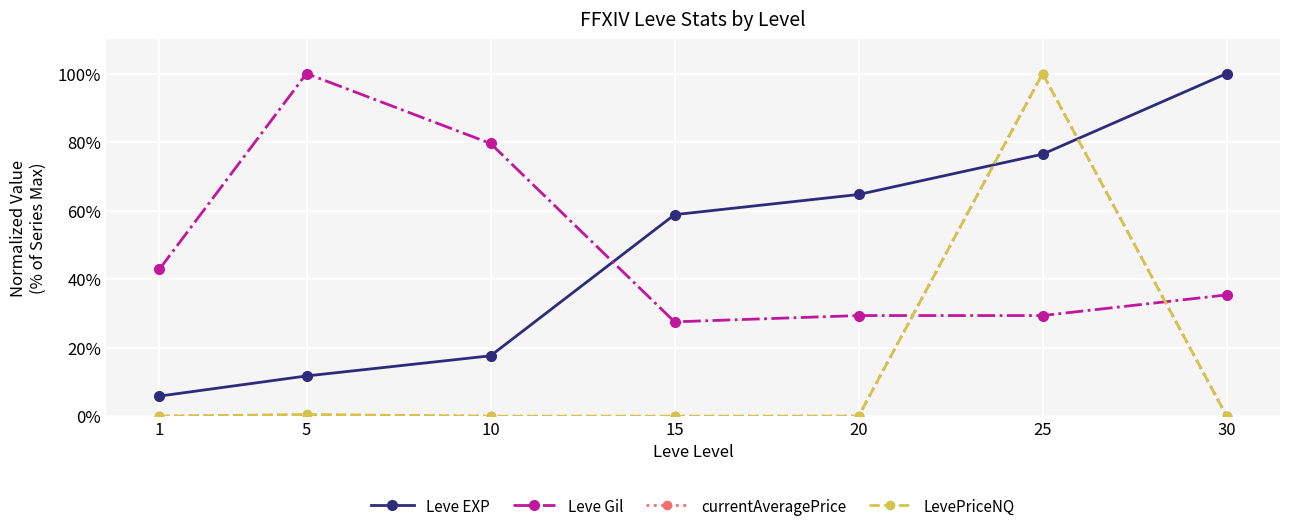

Where is the first local minimum for Leve Gil?

15